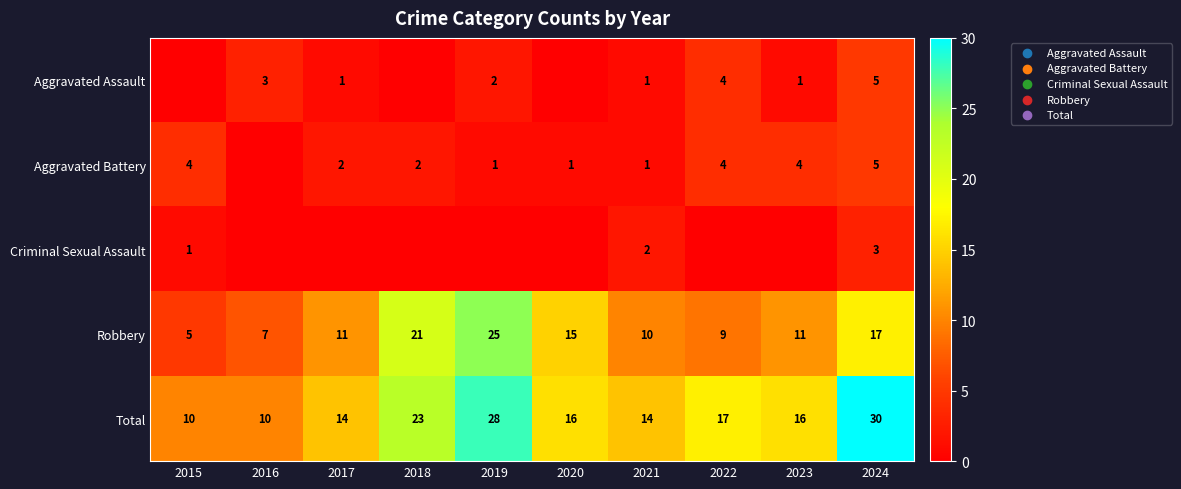

The value of Aggravated Assault at 2021 is 1. True or false?

True